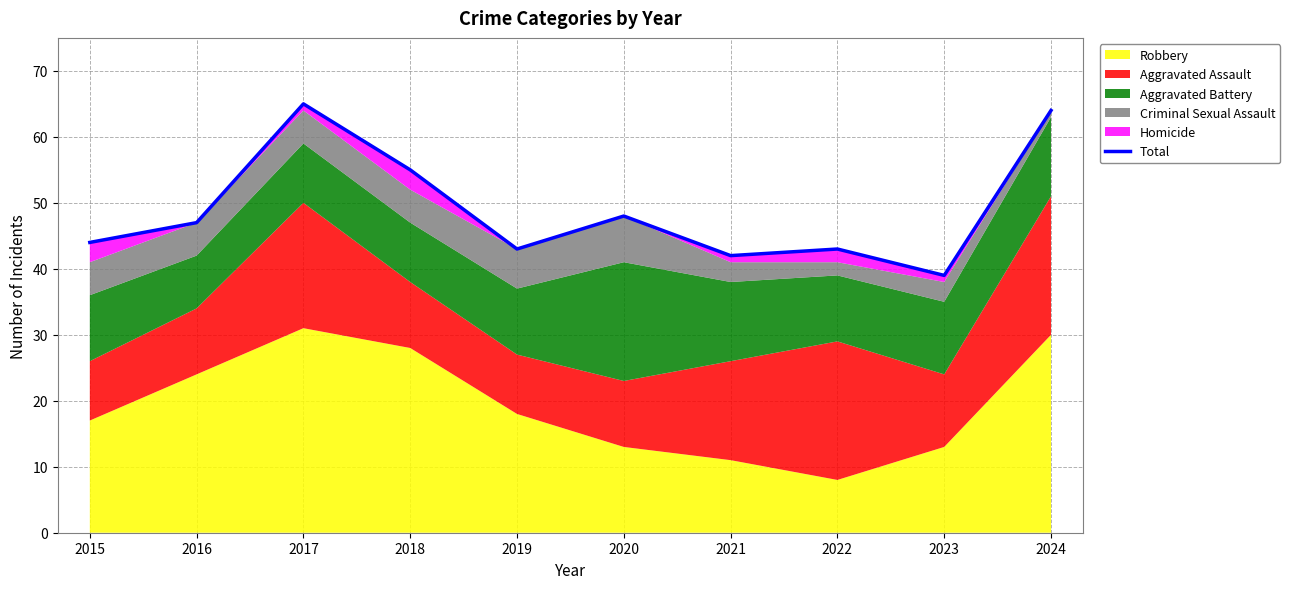

How many lines are shown in the chart?

1